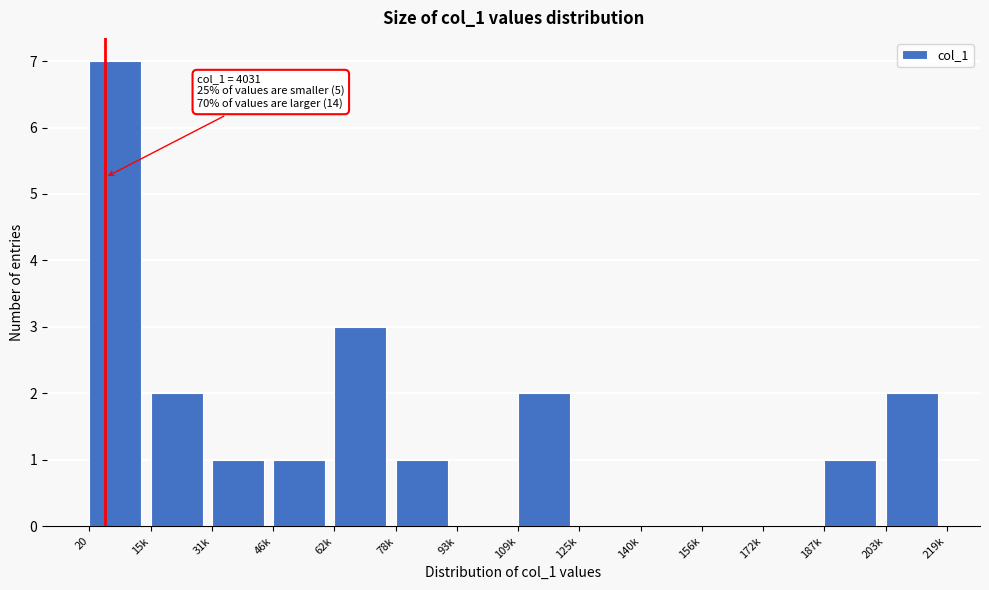

Reading right to left, what are all the values shown in this chart?

203k=2	187k=1	172k=0	156k=0	140k=0	125k=0	109k=2	93k=0	78k=1	62k=3	46k=1	31k=1	15k=2	20=7